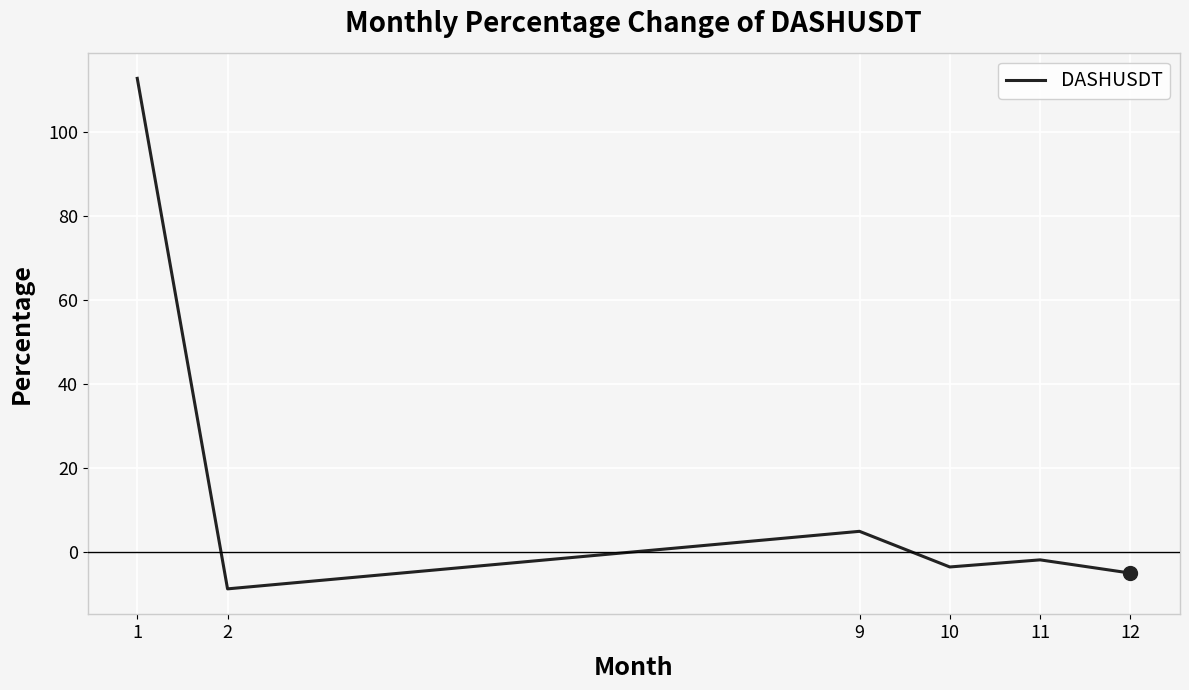

List the labels in order of value, largest first.

1, 9, 11, 10, 12, 2